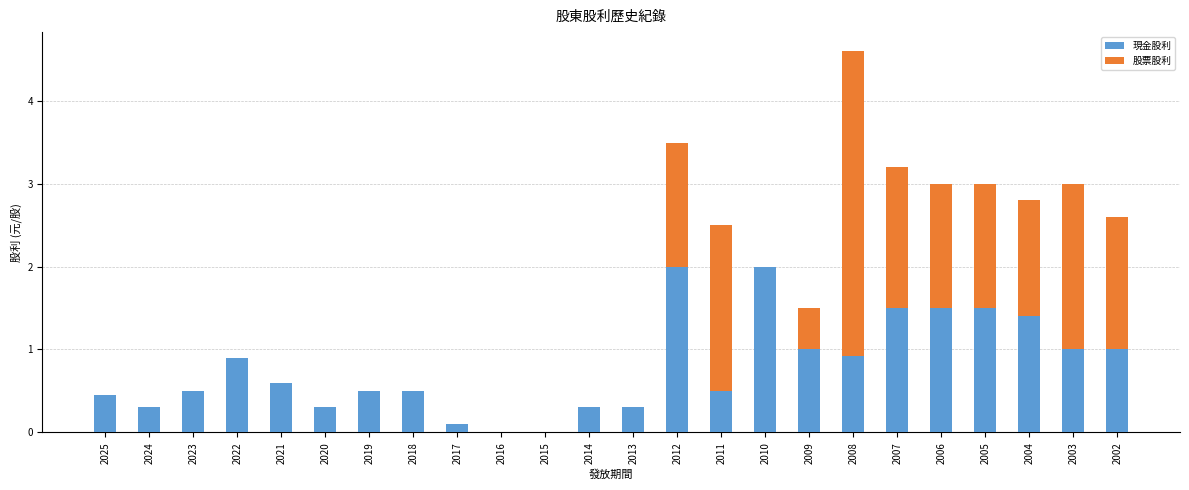

True or false: 現金股利 has a value of 0.8 at 2023.

False